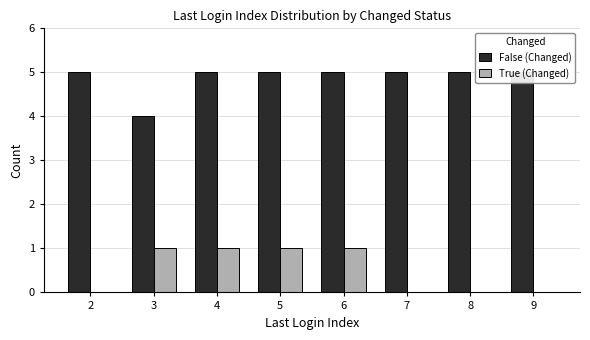

Reading left to right, what are all the values shown in this chart?

False (Changed): 5	4	5	5	5	5	5	5
True (Changed): 0	1	1	1	1	0	0	0